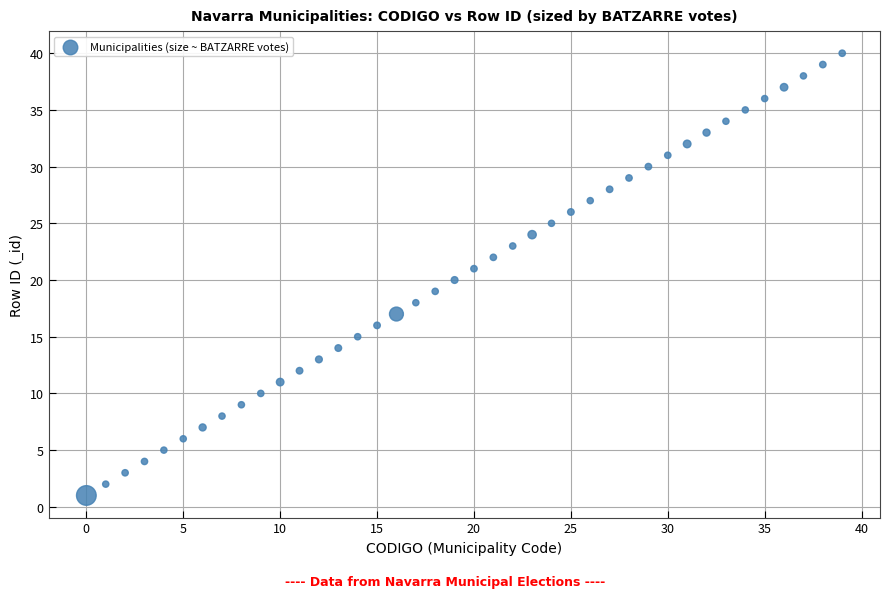

What is the range of Y values (max minus min)?

39